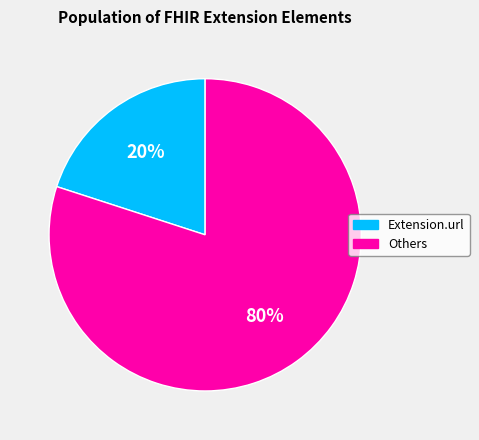

What is the largest slice in the pie chart?

Others